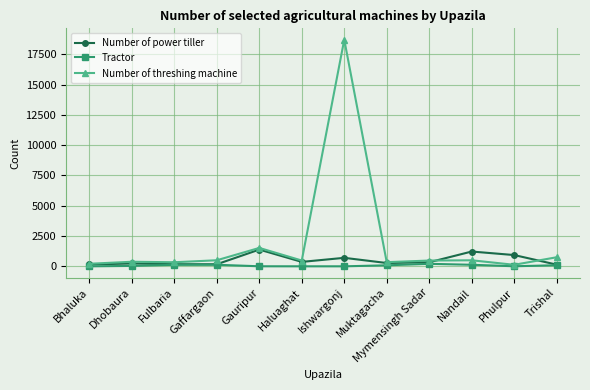

What is the label of the 7th point from the right?

Haluaghat